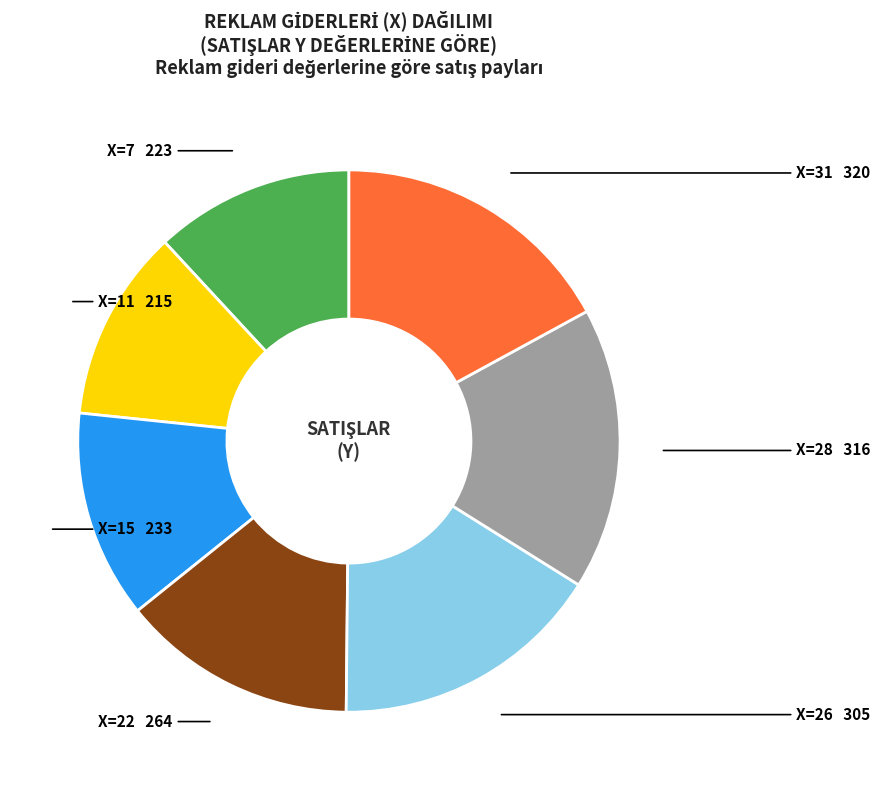

How many segments does this pie chart have?

7